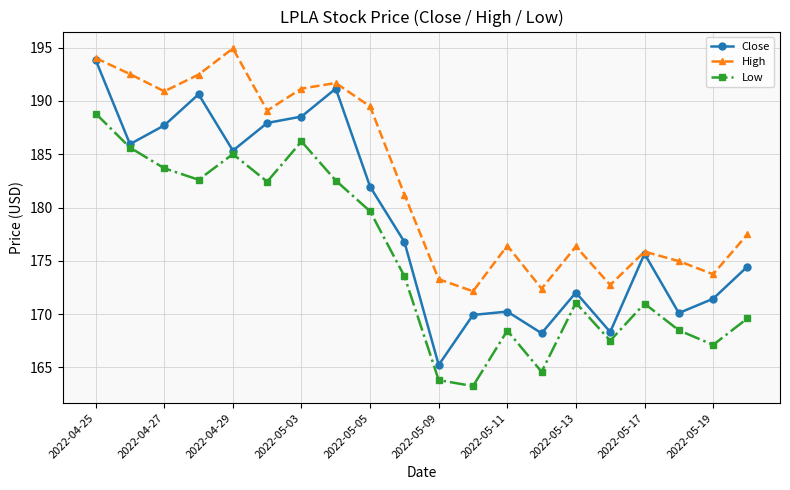

What is the difference between the maximum and second lowest values in the Close series?

25.6